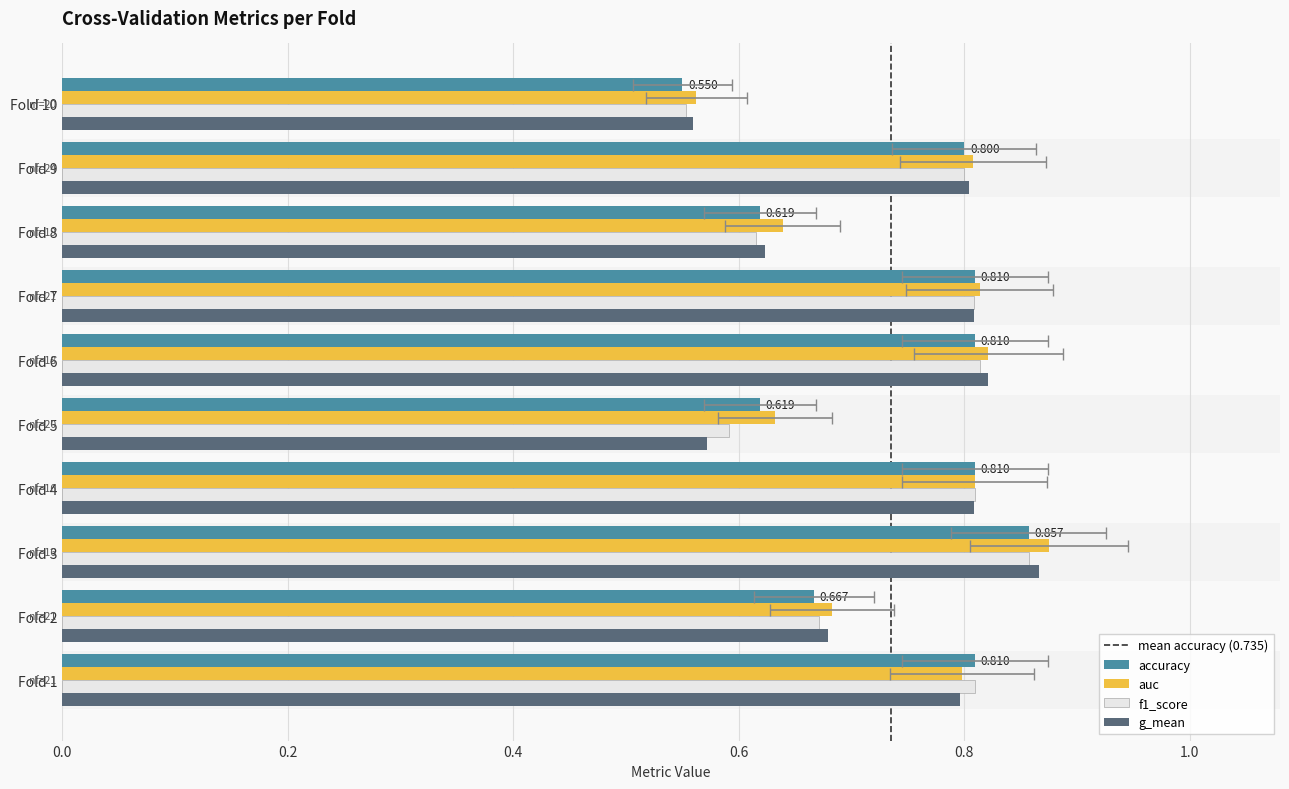

Which series has the largest range (max minus min)?

auc